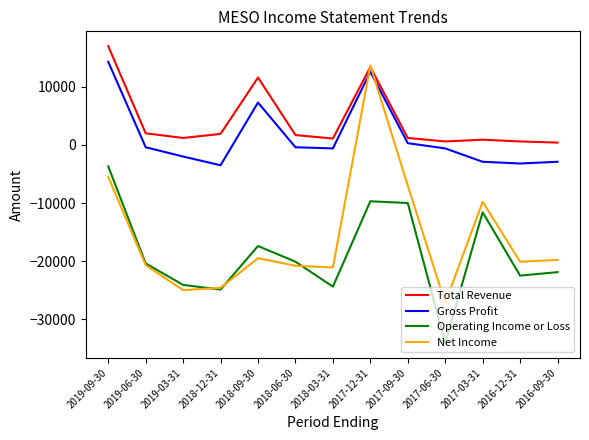

True or false: Gross Profit and Operating Income or Loss intersect in this chart.

False